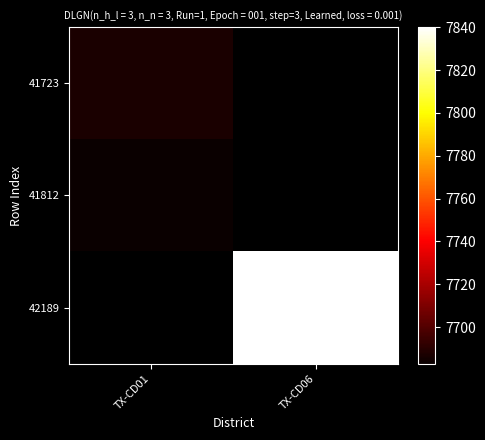

At TX-CD06, list the series in order from smallest to largest.

41723, 41812, 42189